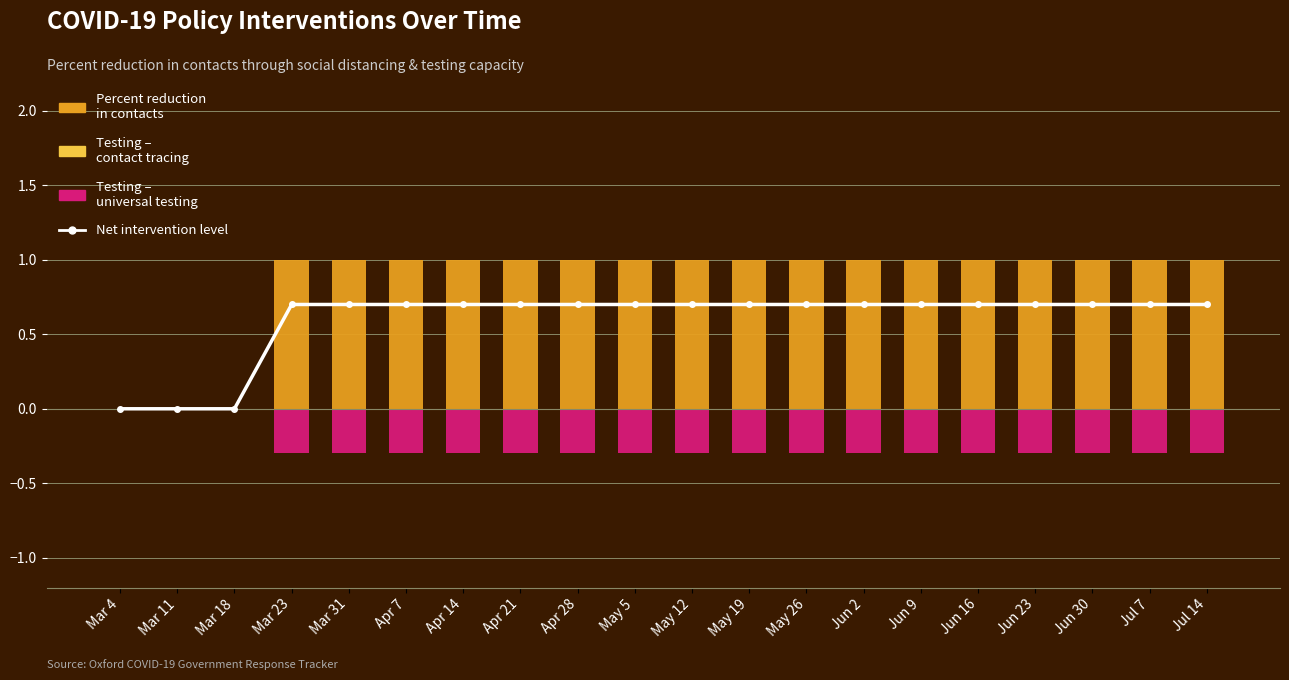

What is the difference between the maximum and second lowest values in the Percent reduction in contacts series?

1.0